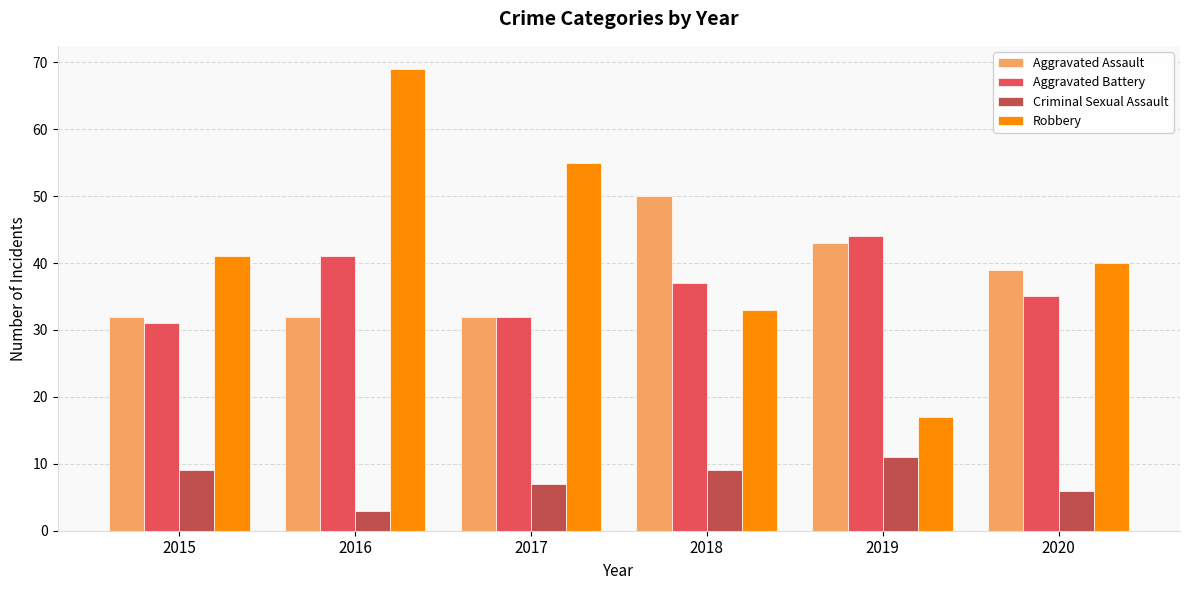

Is it true that Aggravated Battery equals 32 at 2017?

True